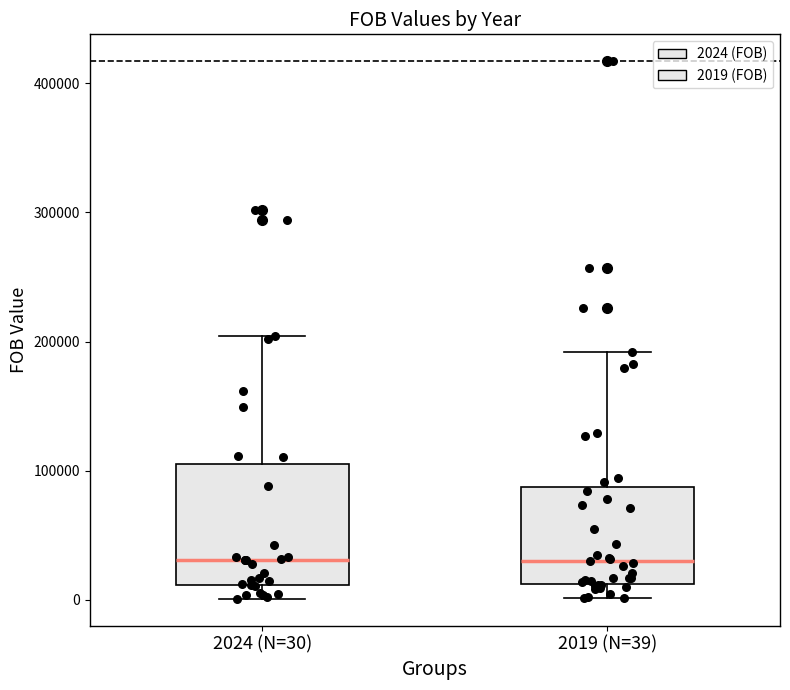

Where is the upper edge of the box for 2019 (N=39) on the y-axis? The values are not printed on the chart, so give them approximately, as read against the axis.

90000